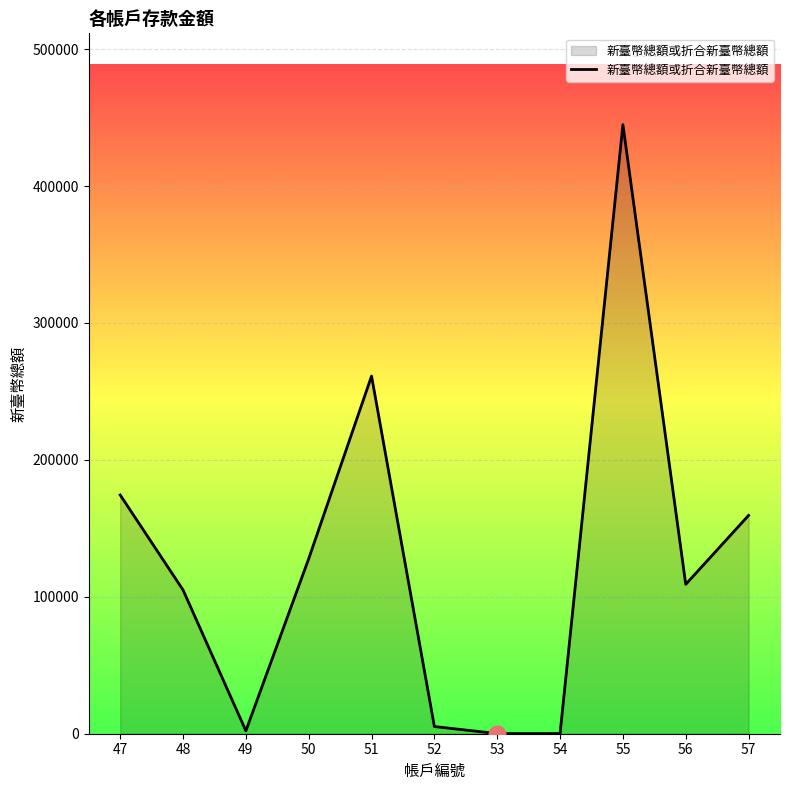

Is it true that the value at 51 is 369749?

False